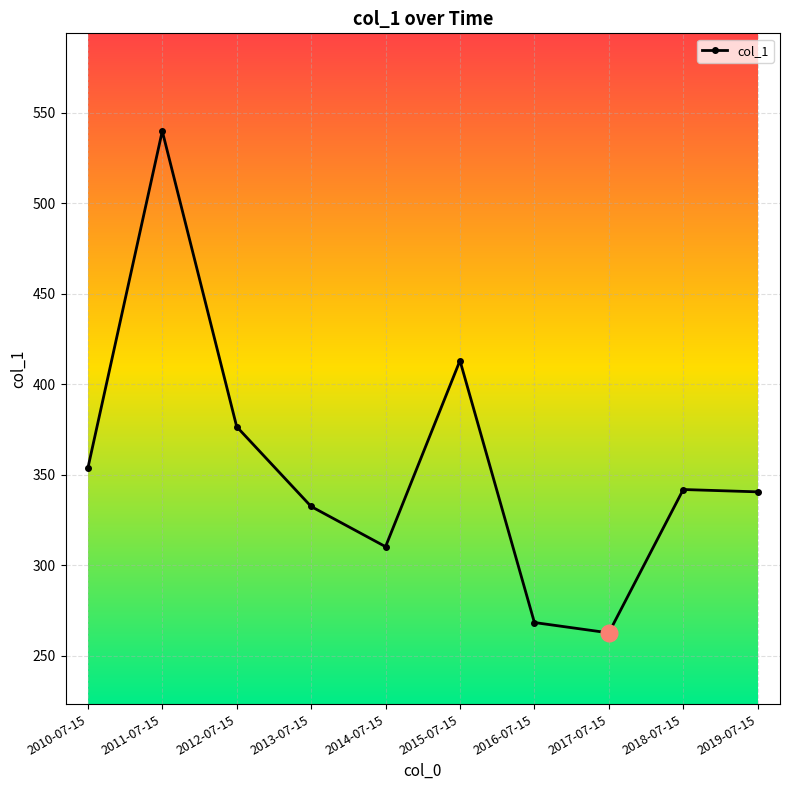

What is the maximum value shown in the chart?

539.8